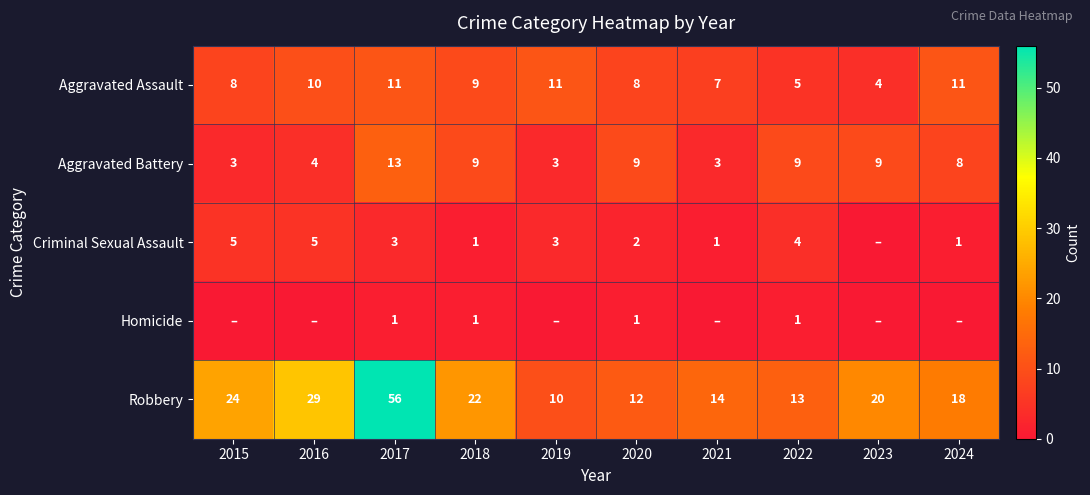

What is the maximum value for Aggravated Assault?

11